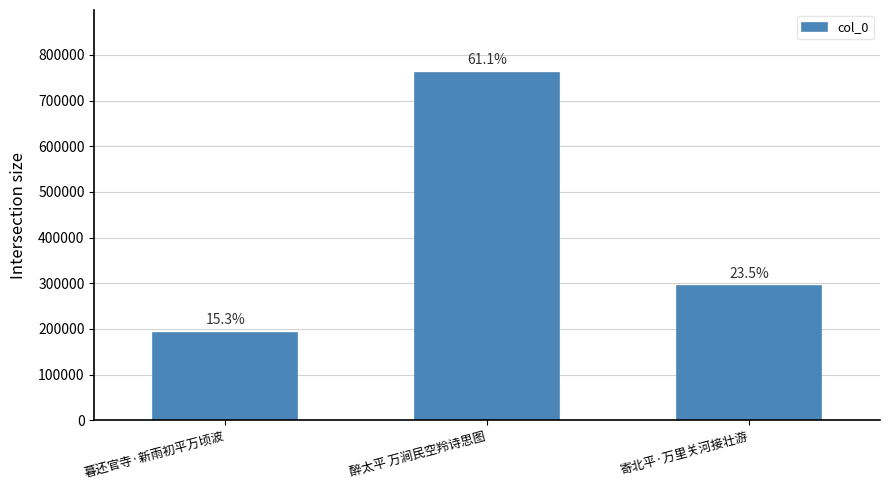

Are the bars grouped side by side (vs. stacked)?

No